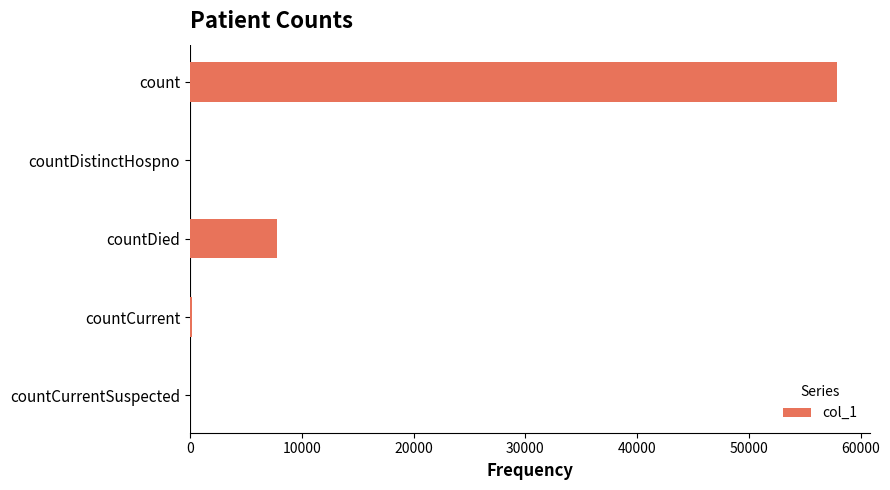

What is the greatest value displayed?

57888